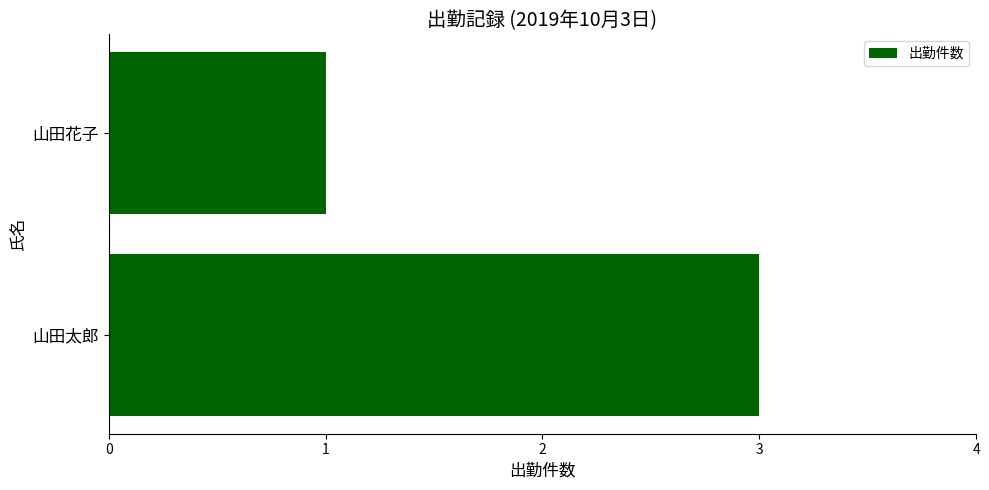

Reading top to bottom, list all the values displayed in this chart.

山田花子=1	山田太郎=3